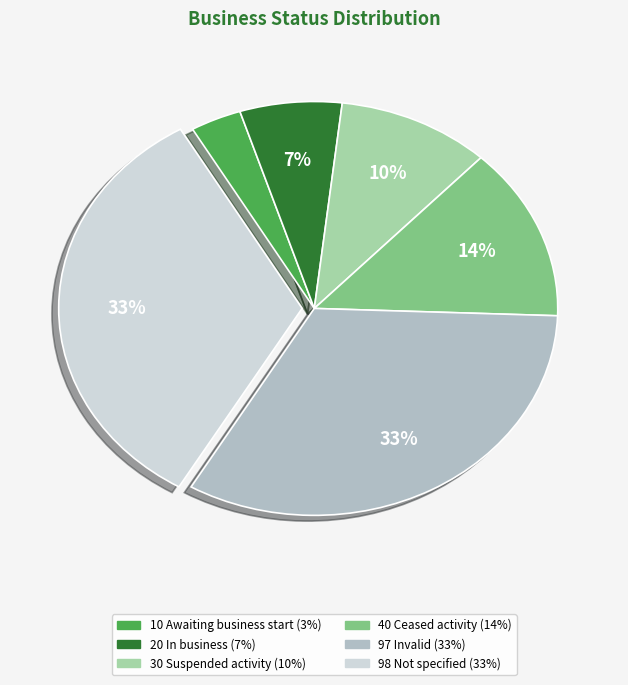

How many segments does this pie chart have?

6